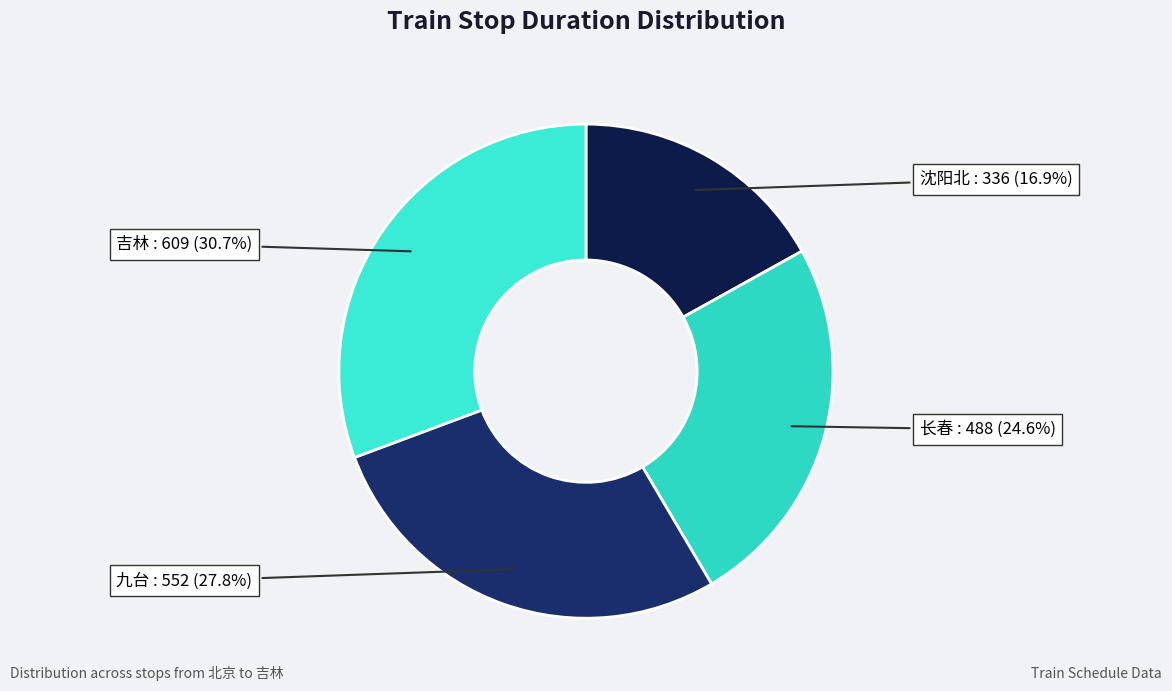

Is there any slice that represents more than half of the pie?

No